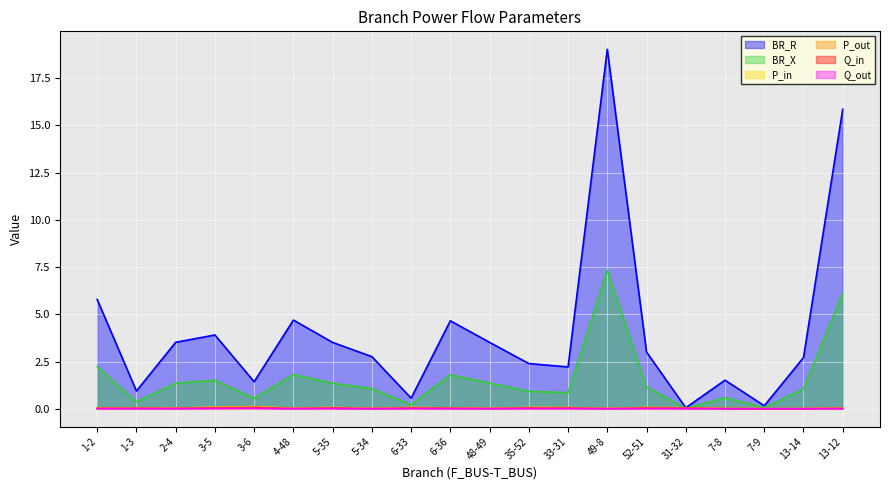

At which category does the chart reach its peak across all series?

49-8